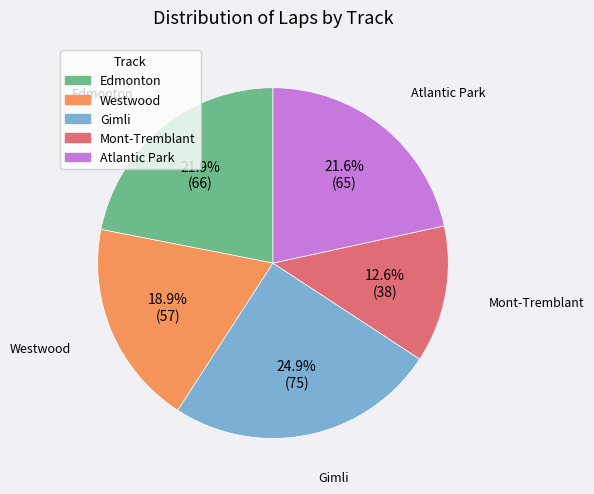

Between Gimli and Westwood, which is larger?

Gimli